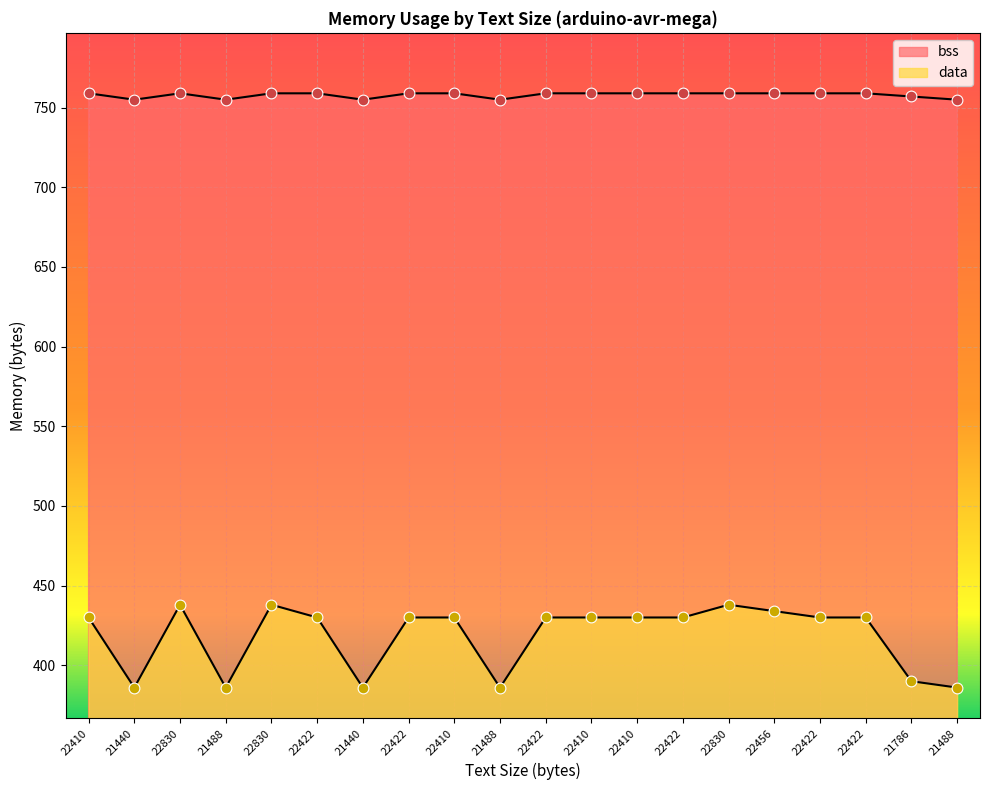

What is the total value across all series at 22410?

1189